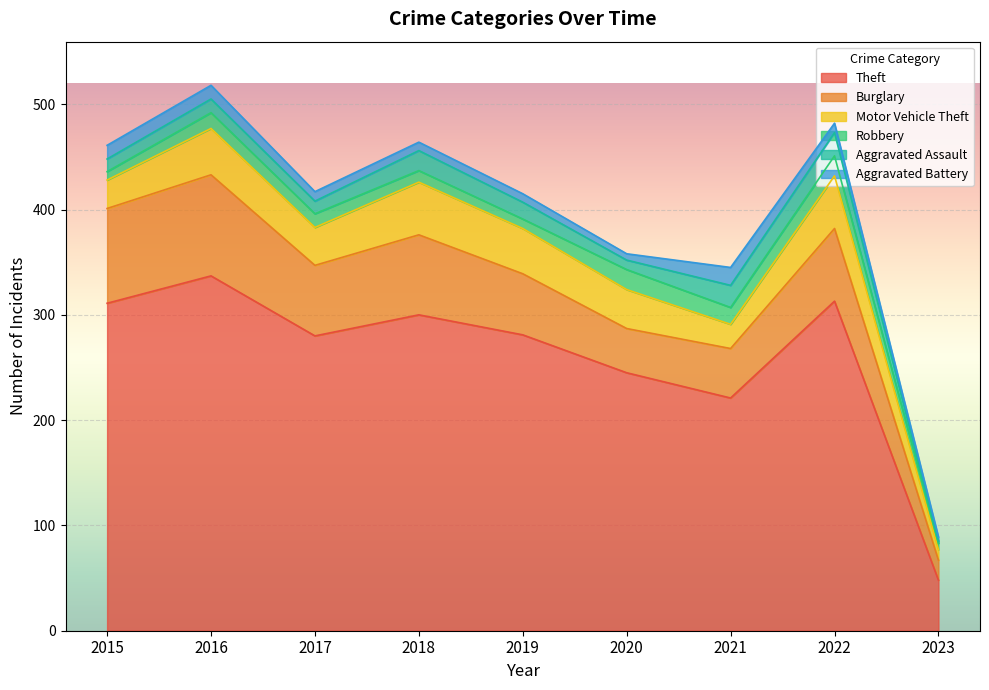

How many data points in Motor Vehicle Theft are less than 37?

4